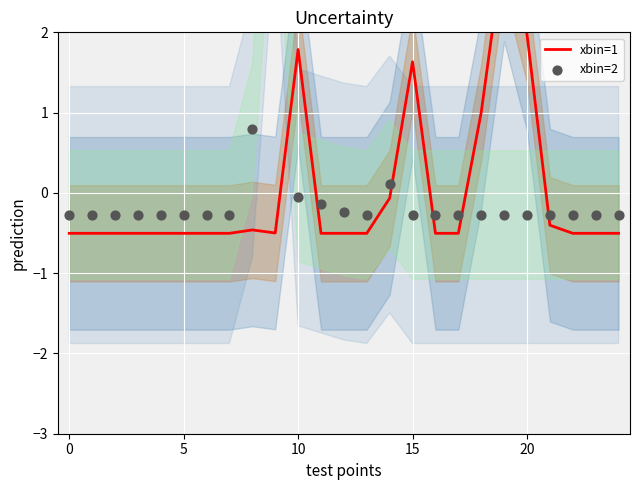

Which series has the largest total across all categories?

xbin=1